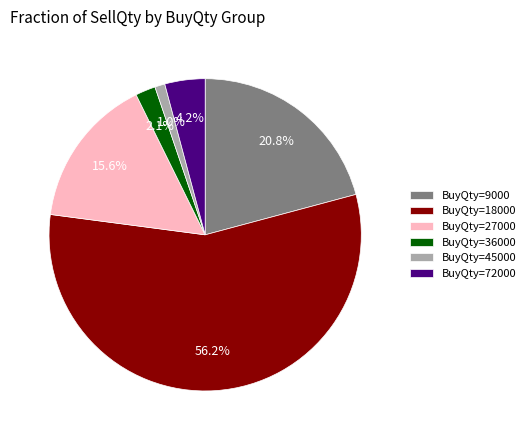

To the nearest percent, what is the average slice percentage?

17%